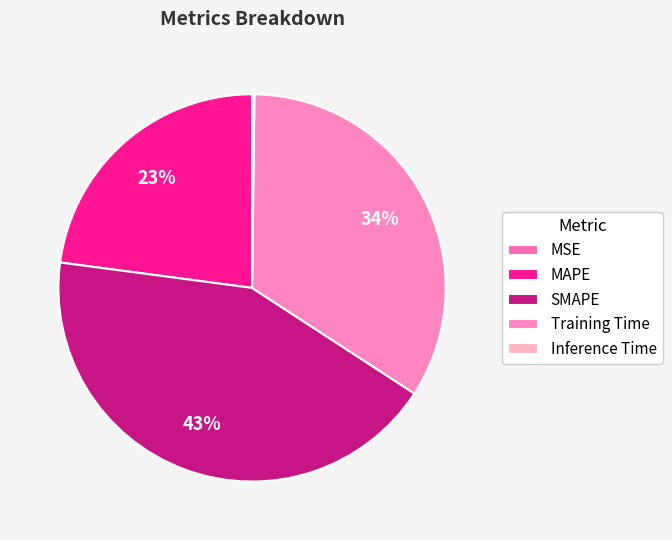

Is there any slice that represents more than half of the pie?

No